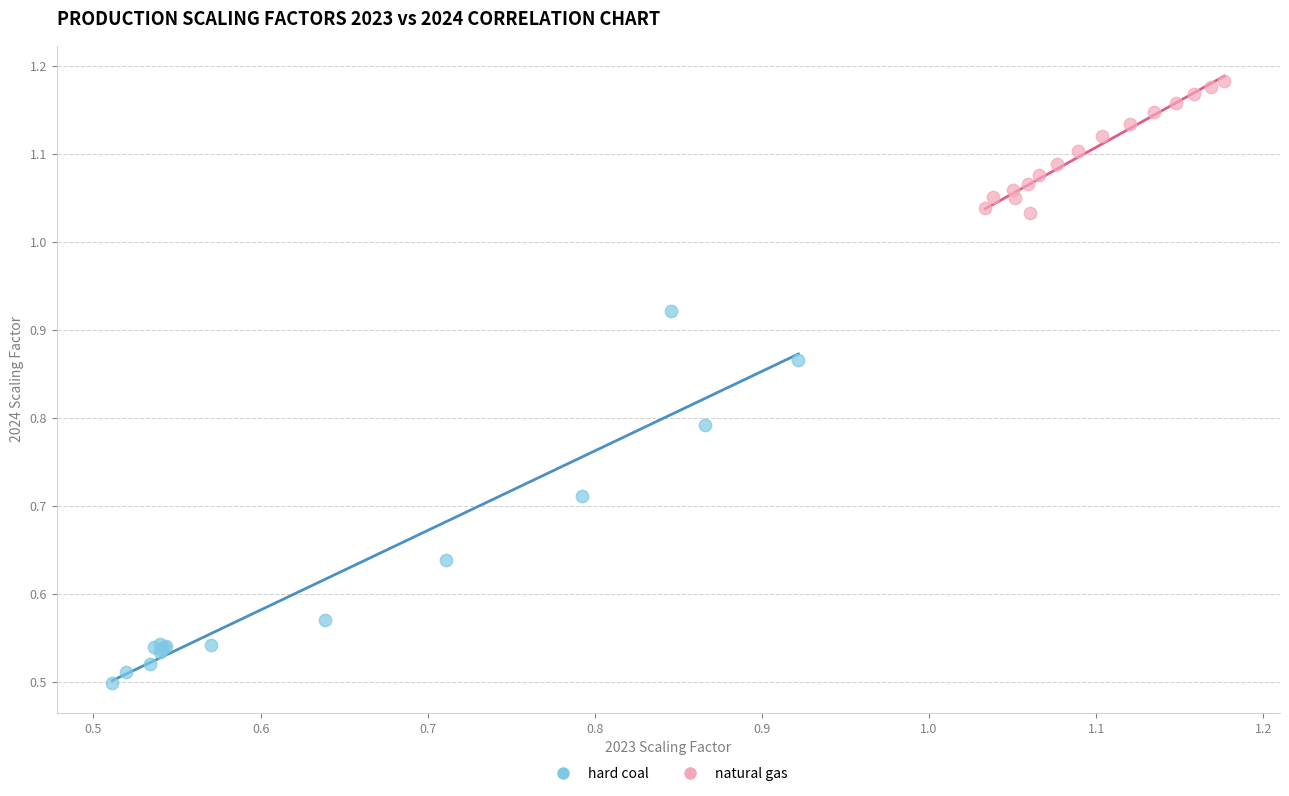

Which series has the widest spread of Y values?

hard coal